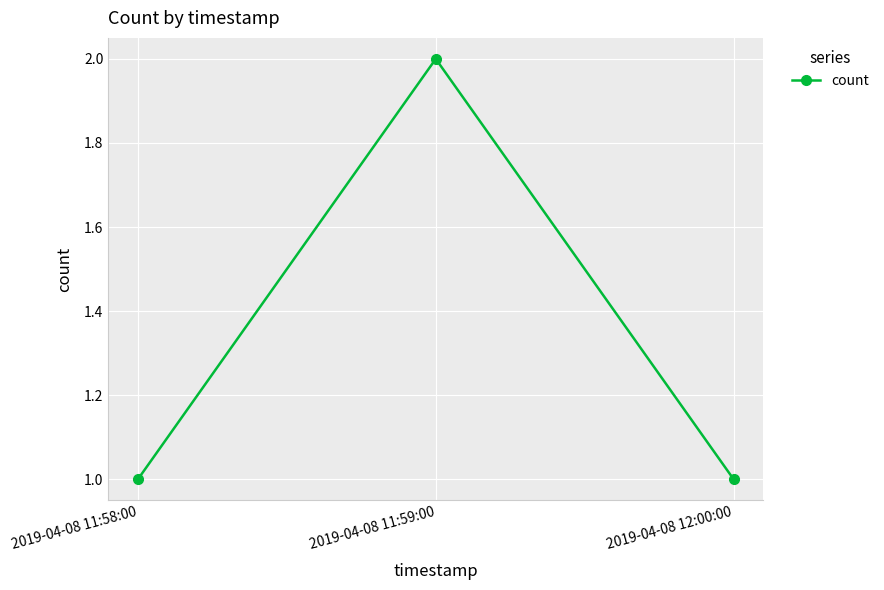

What is the minimum value shown in the chart?

1